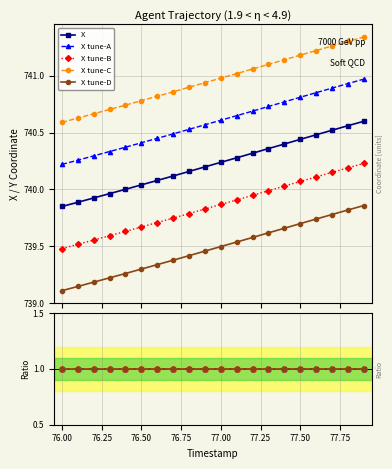

How many lines are shown in the chart?

5